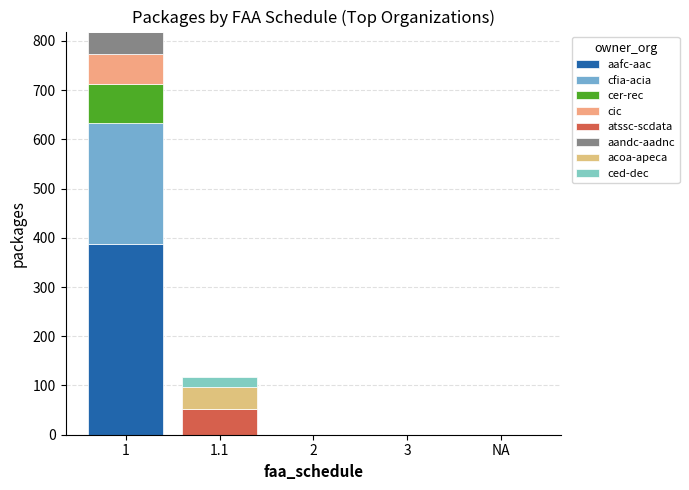

How many categories are shown in the chart?

5